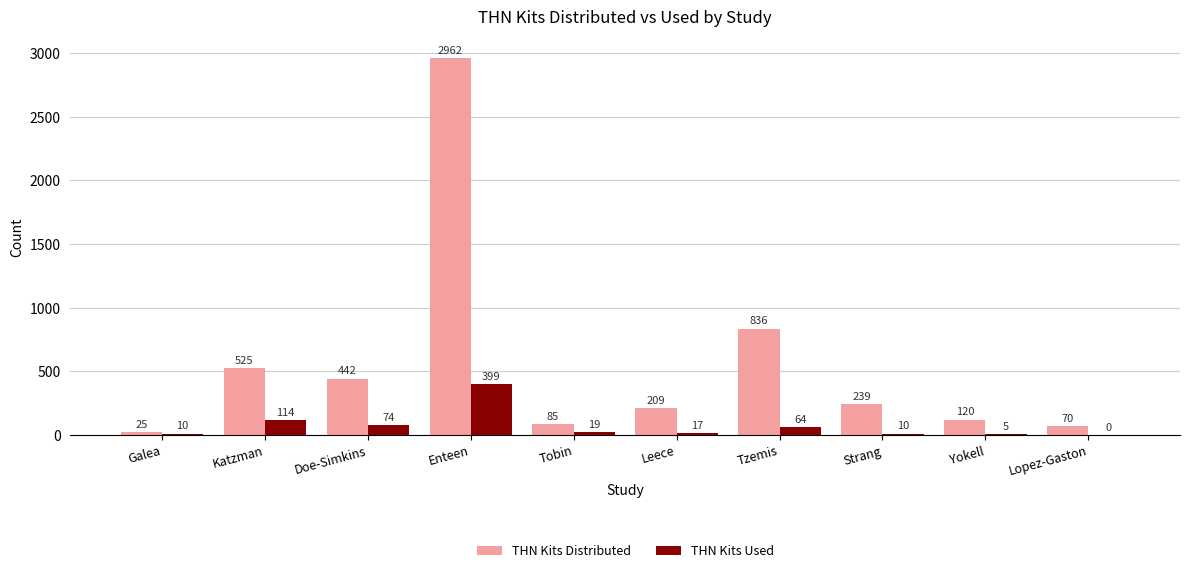

What is the sum of the THN Kits Used values at Tzemis and Yokell?

69